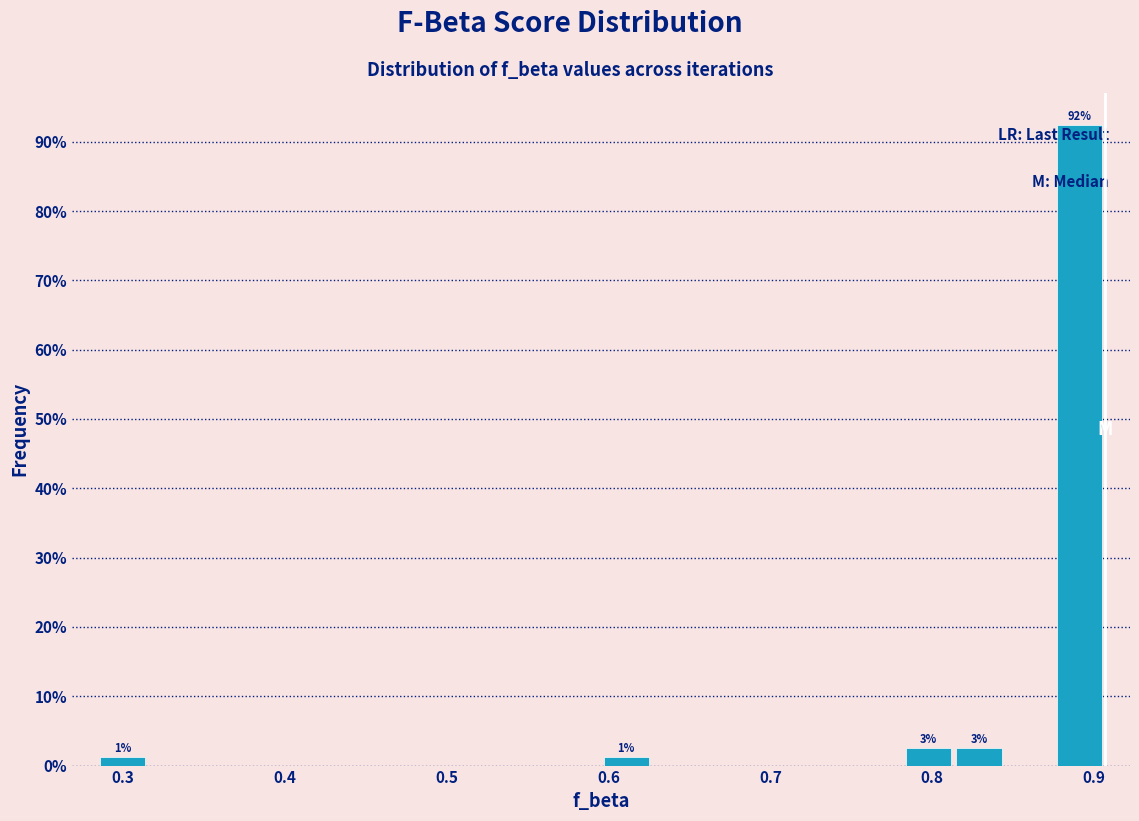

Around what value on the x-axis is the tallest bar? Give the approximate position of its centre, as read against the axis.

0.89